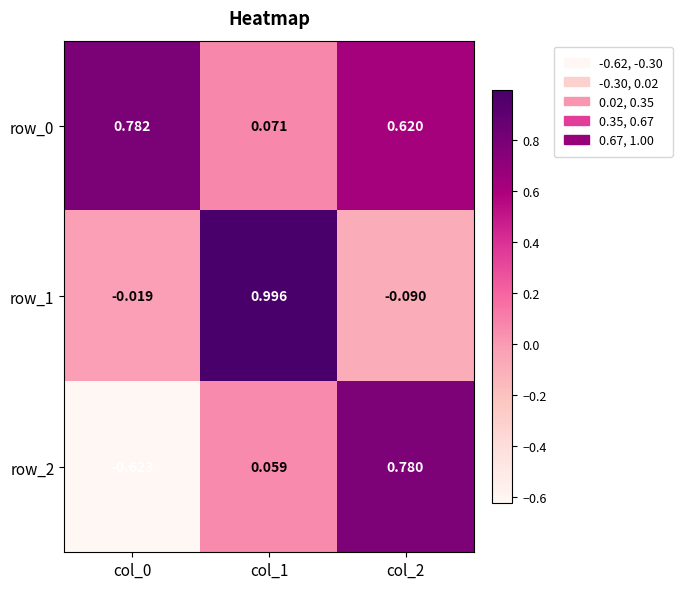

At which label is row_2 closest to 0?

col_1